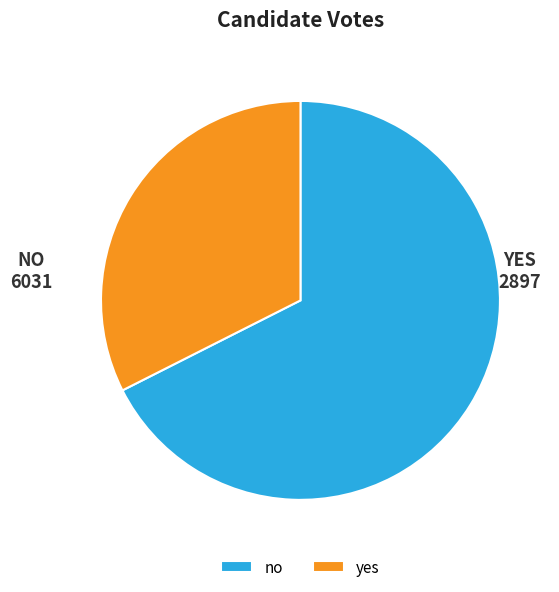

Between yes and no, which is larger?

no